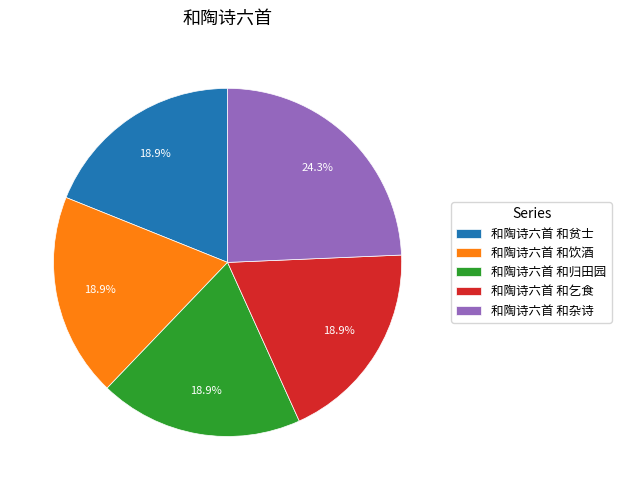

To the nearest percent, what percentage of the pie is 和陶诗六首 和杂诗?

24%